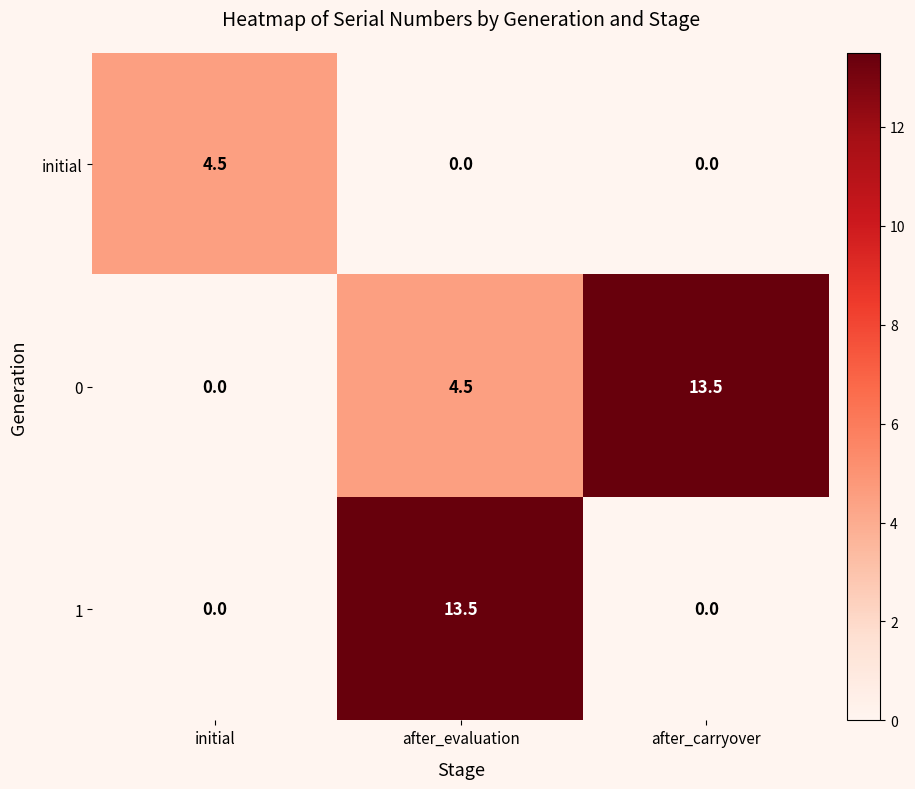

Rank the series by their average value, from highest to lowest.

0, 1, initial